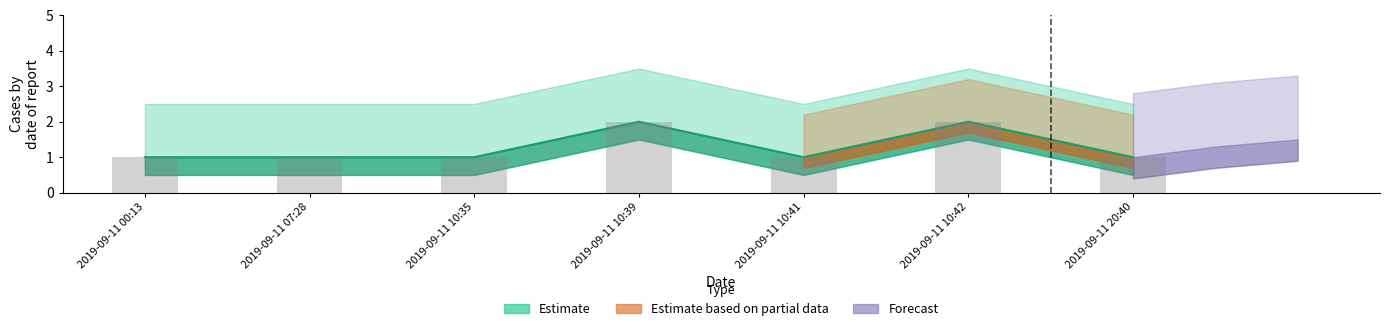

What is the label of the 1st bar from the left?

2019-09-11 00:13